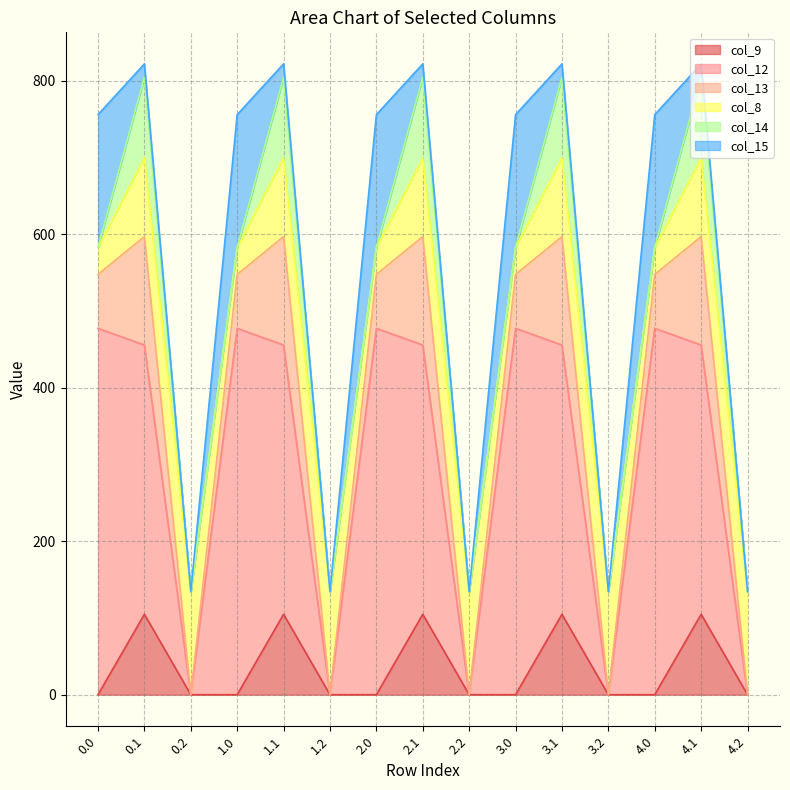

The value of col_13 at 1.0 is 70.2. True or false?

True